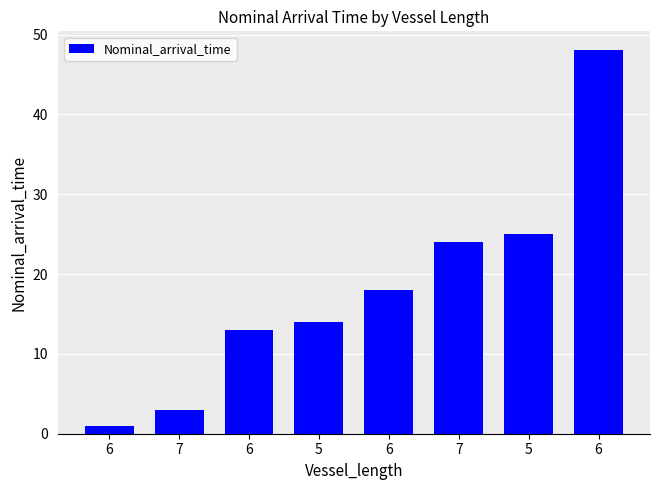

Rank the categories by value from highest to lowest.

6, 5, 7, 6, 5, 6, 7, 6